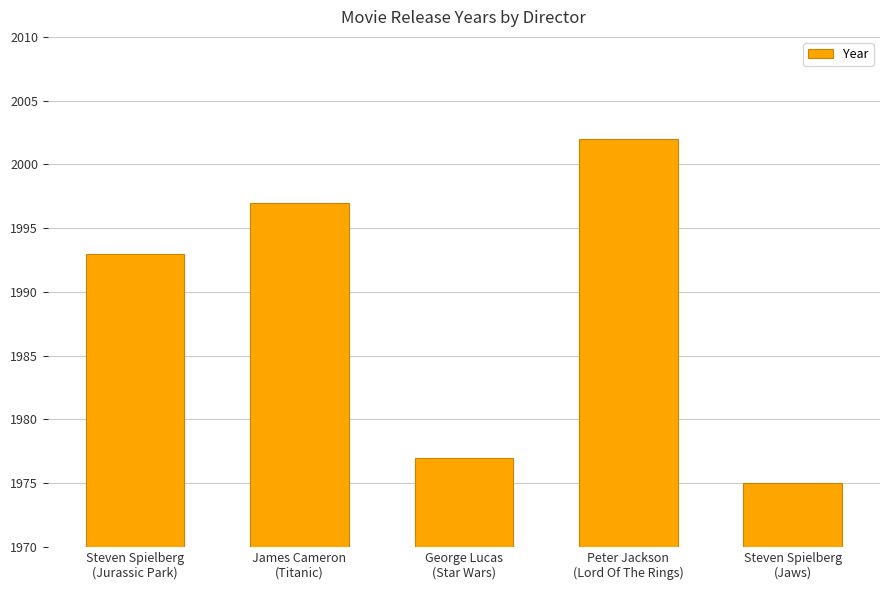

Which has a higher value, George Lucas
(Star Wars) or Peter Jackson
(Lord Of The Rings)?

Peter Jackson
(Lord Of The Rings)